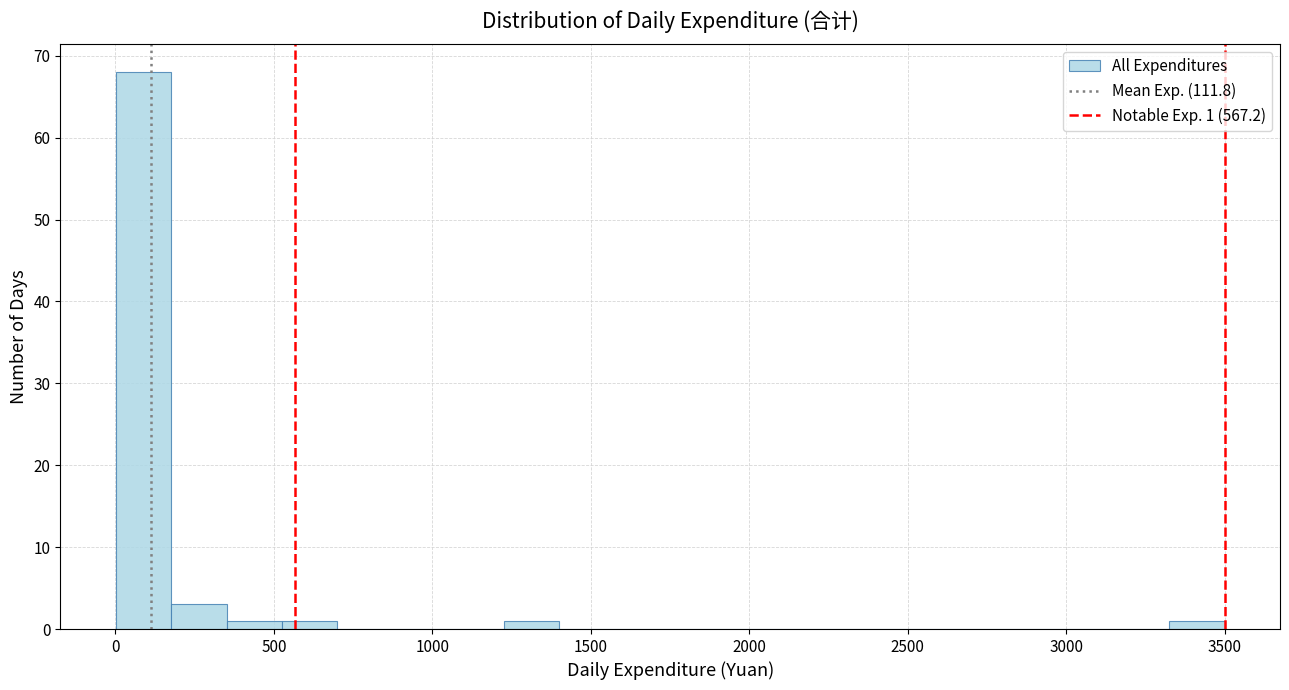

Read against the x-axis, roughly where is the centre of the tallest bar?

100